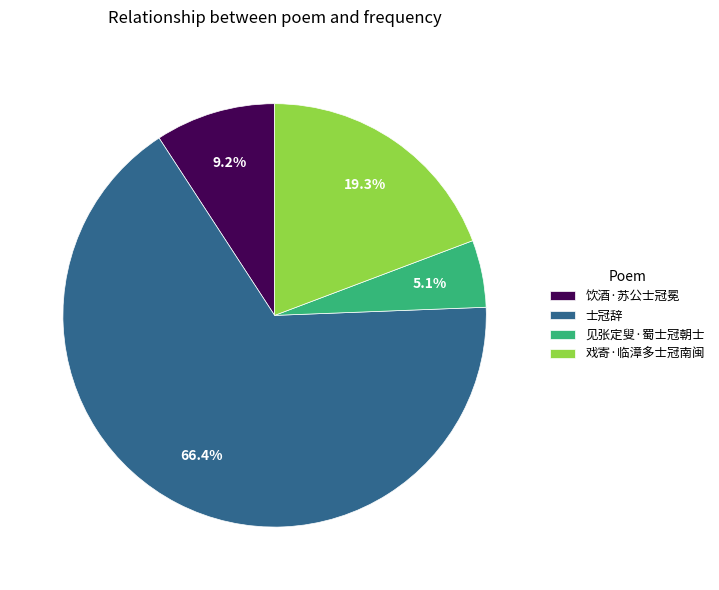

Rank the categories by value from highest to lowest.

士冠辞, 戏寄·临漳多士冠南闽, 饮酒·苏公士冠冕, 见张定叟·蜀士冠朝士